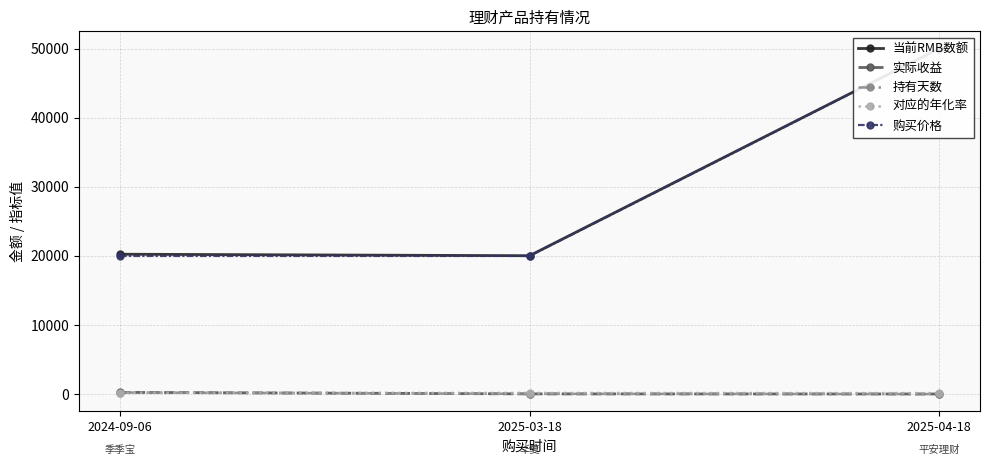

Is it true that 购买价格 equals 50000.0 at 2025-04-18?

True